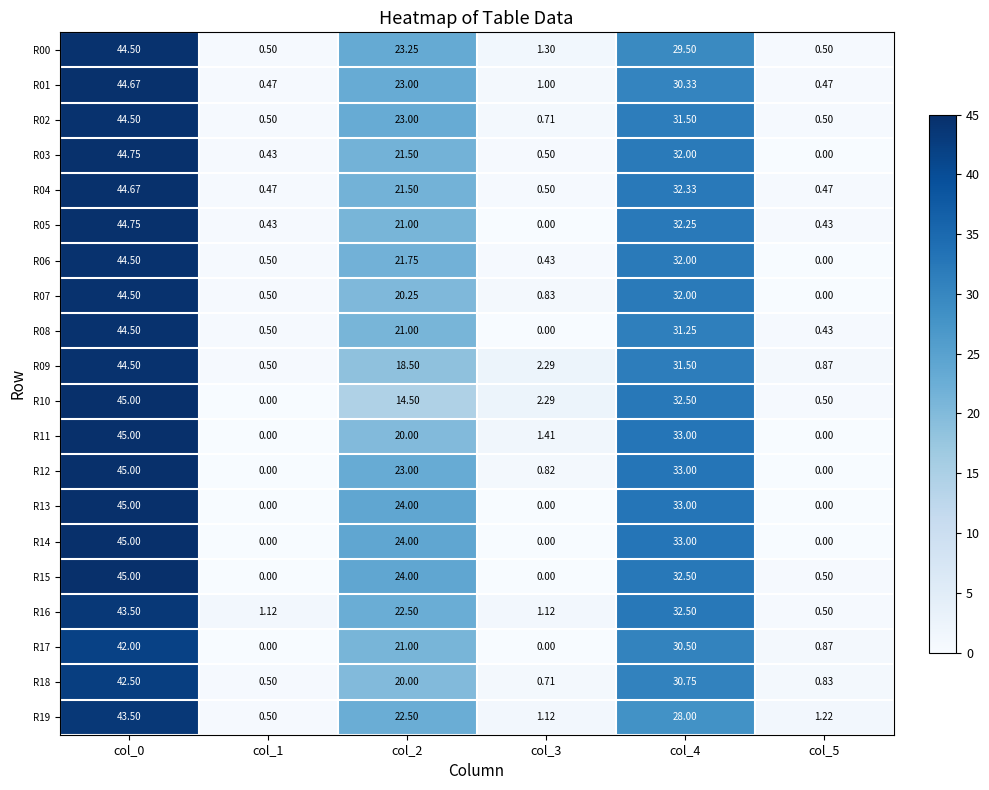

Which category has the highest value across all series?

col_0